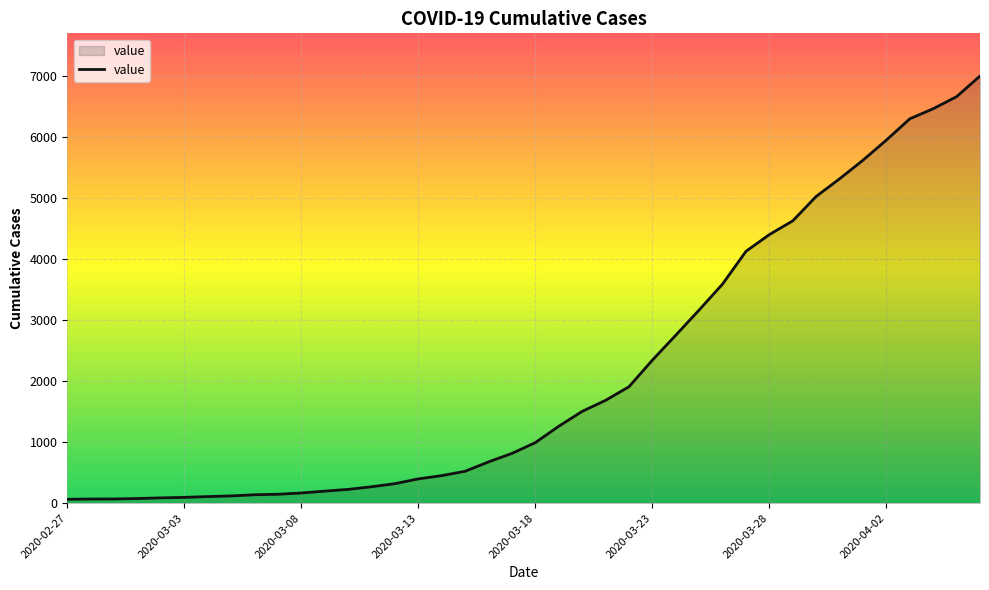

What is the greatest value displayed?

7004